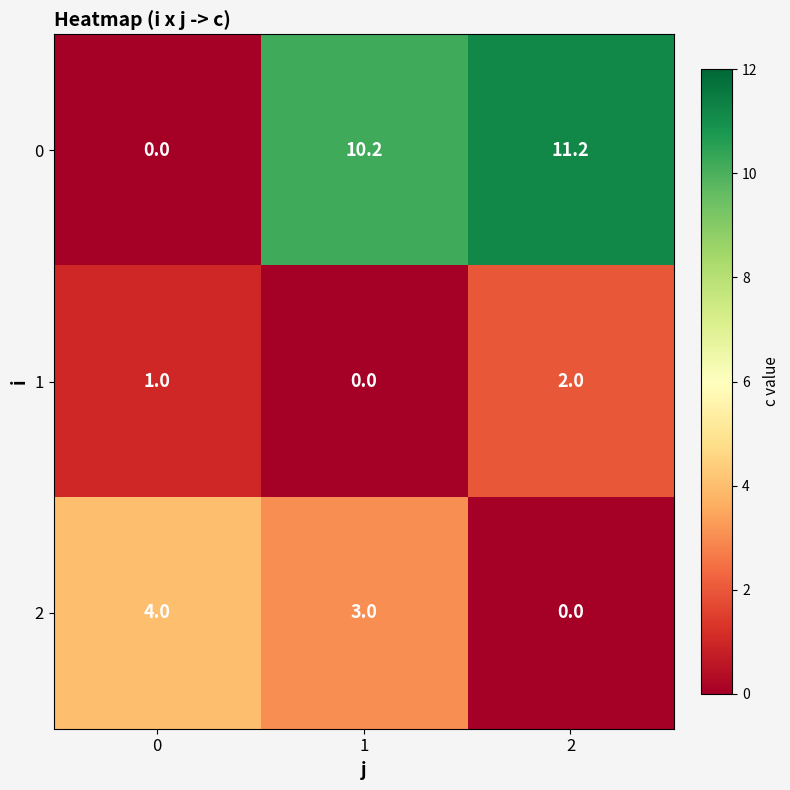

Which series has the widest spread of values?

0